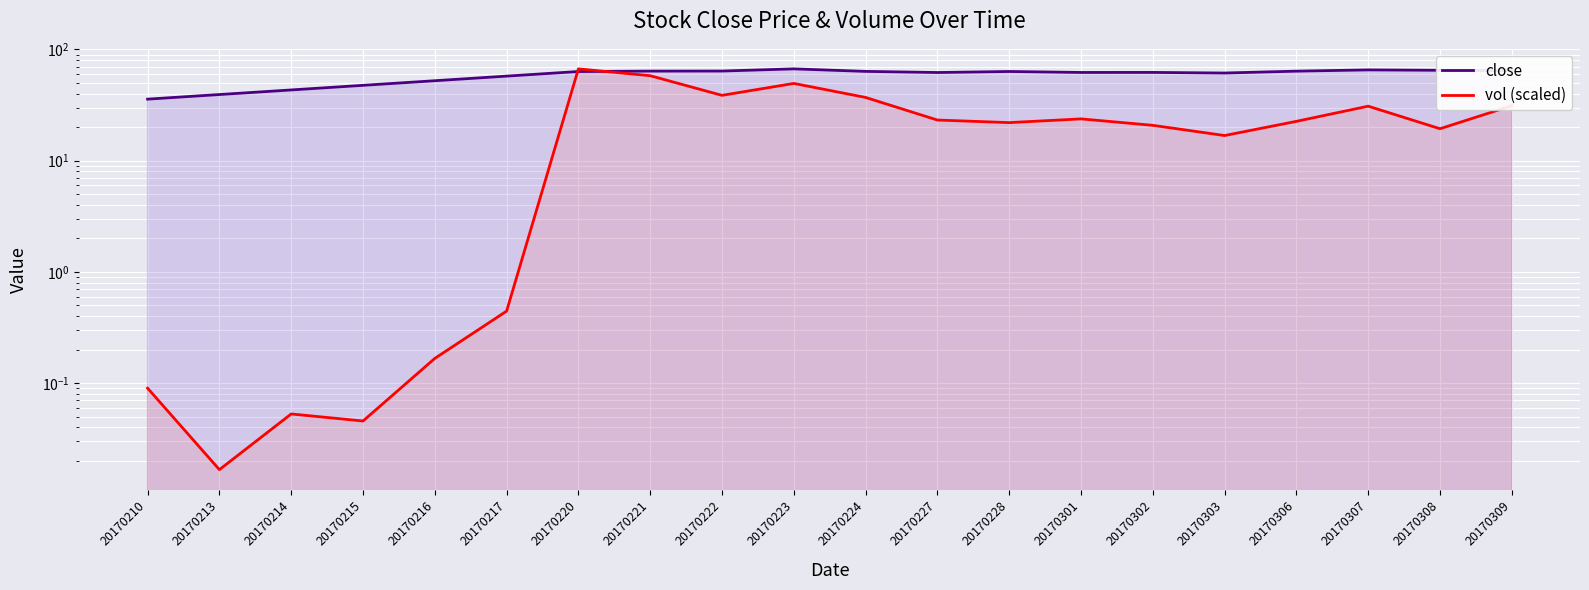

Where is the first local minimum for close?

20170227